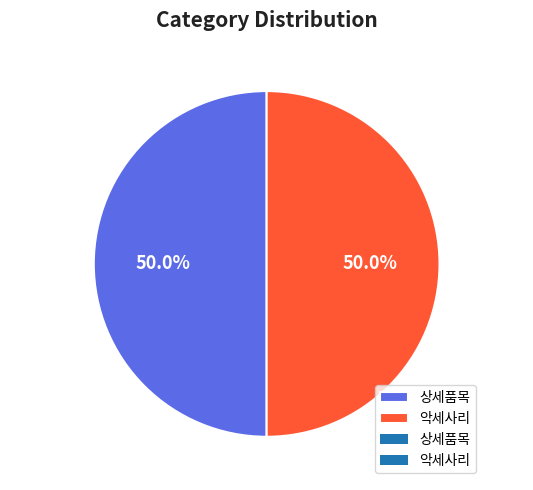

How many slices are in this pie chart?

2